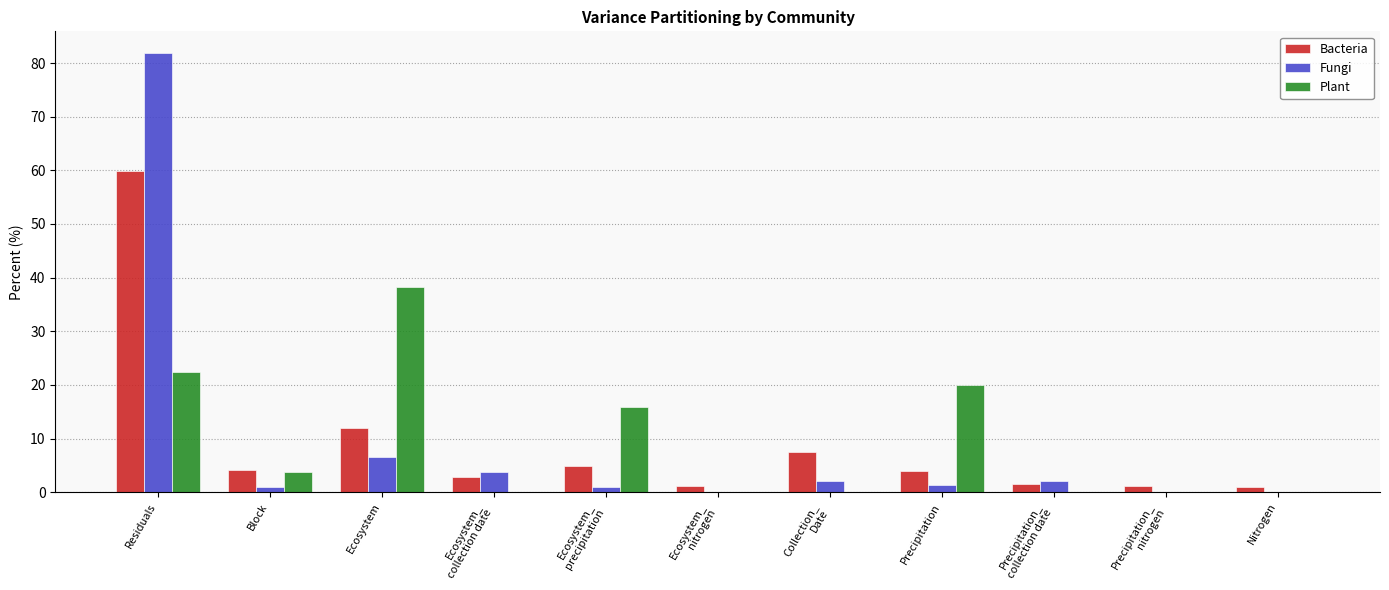

How many distinct data groups are displayed?

3